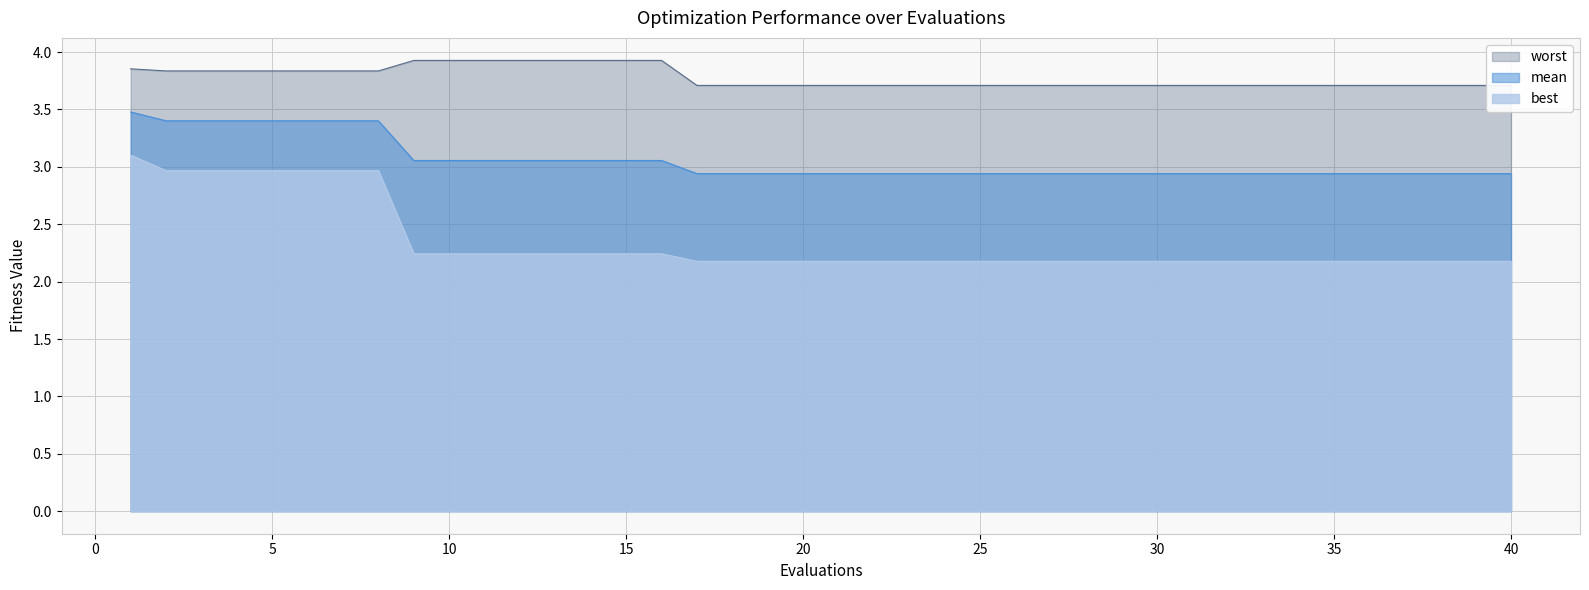

How many lines are shown in the chart?

3